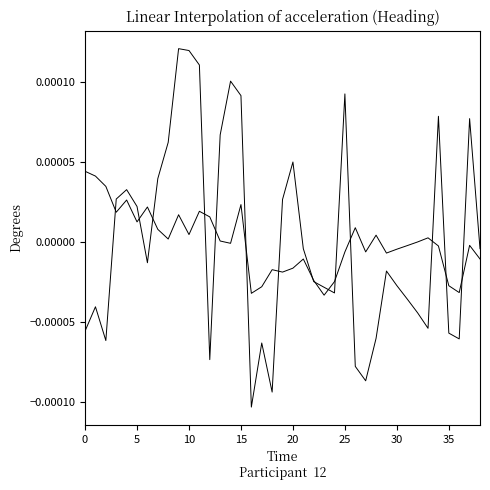

Is this an area chart (filled region under the line)?

No